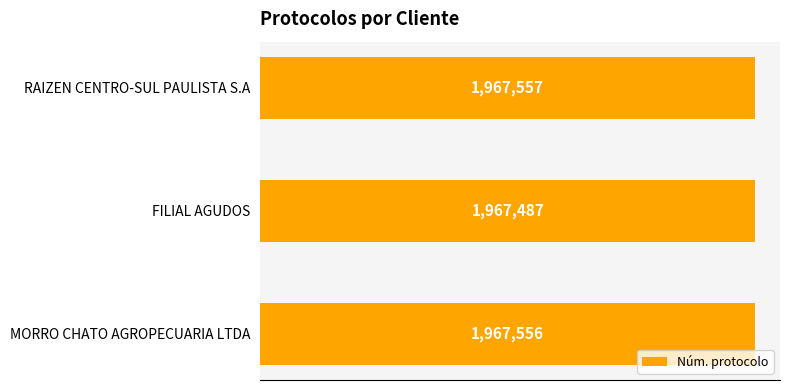

Does the chart contain any negative values?

No